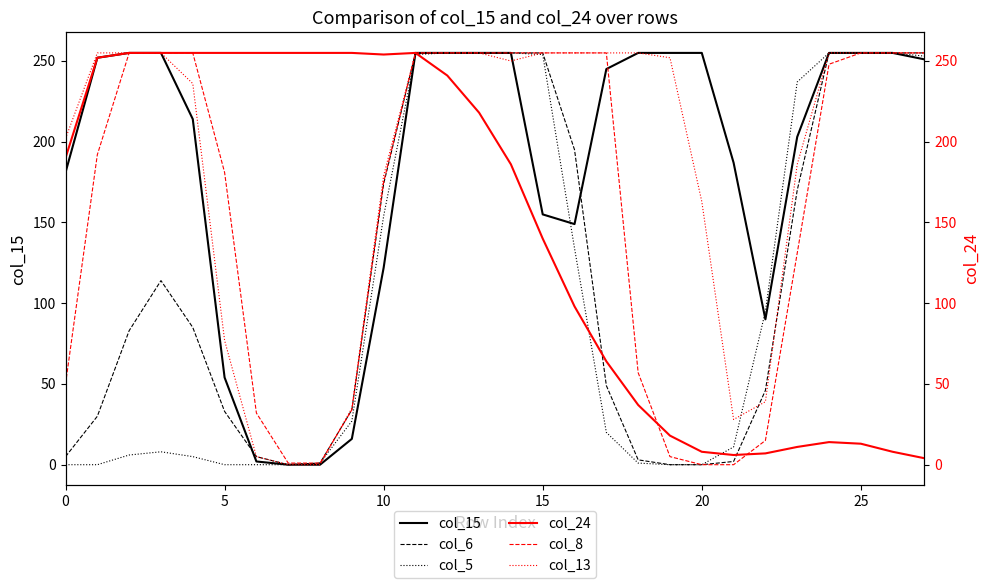

How many times do col_24 and col_6 cross each other?

2